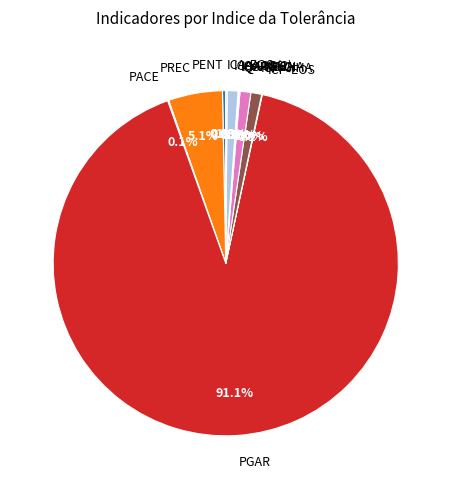

Does ICP-CIHA represent more than half of the total?

No